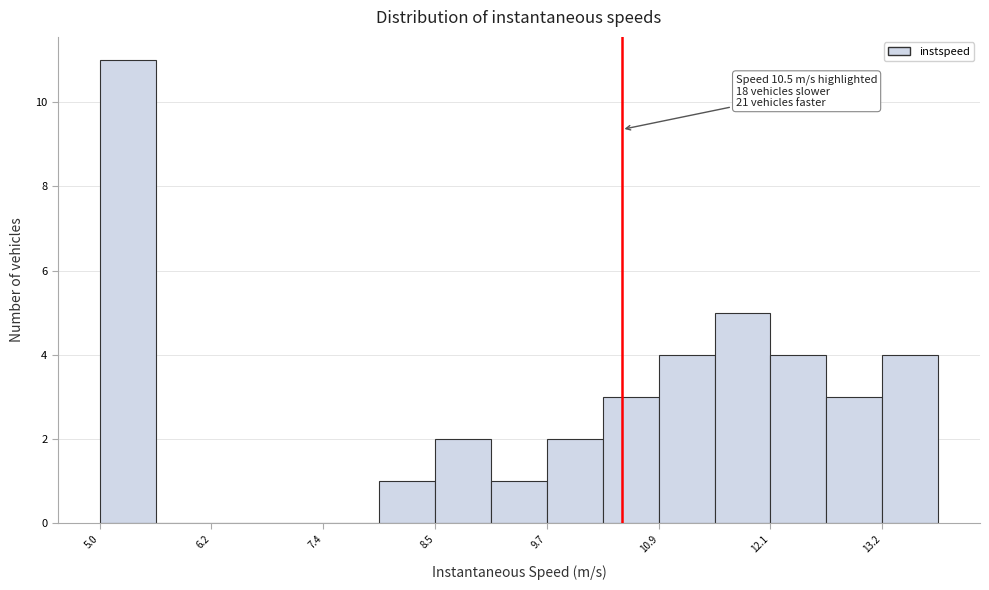

Around what value on the x-axis is the tallest bar? Give the approximate position of its centre, as read against the axis.

5.2